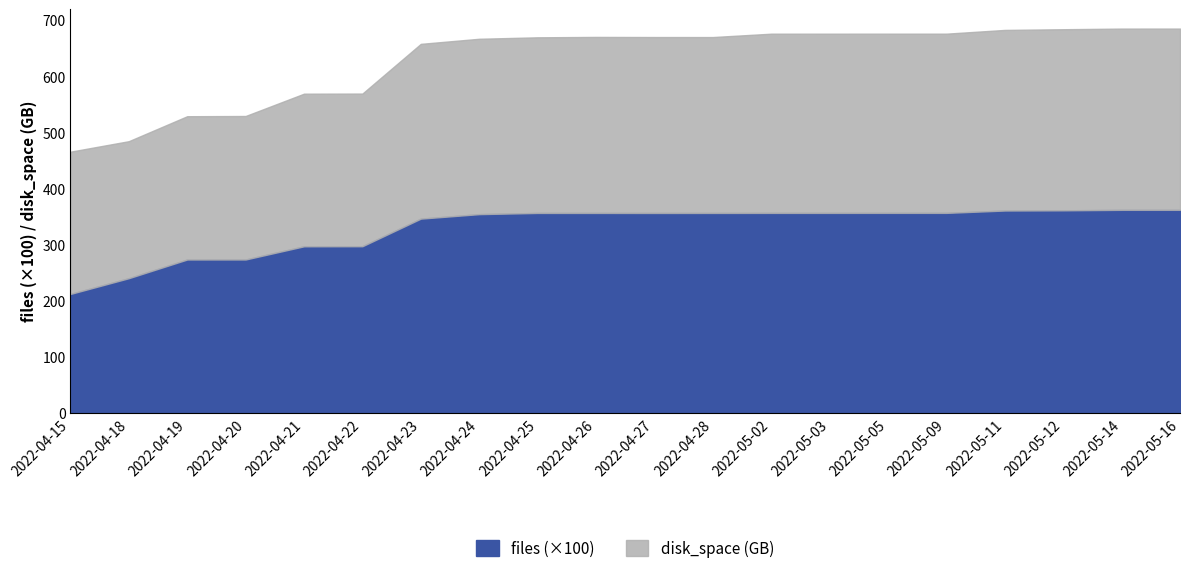

At which label does files first exceed 35655?

2022-04-25